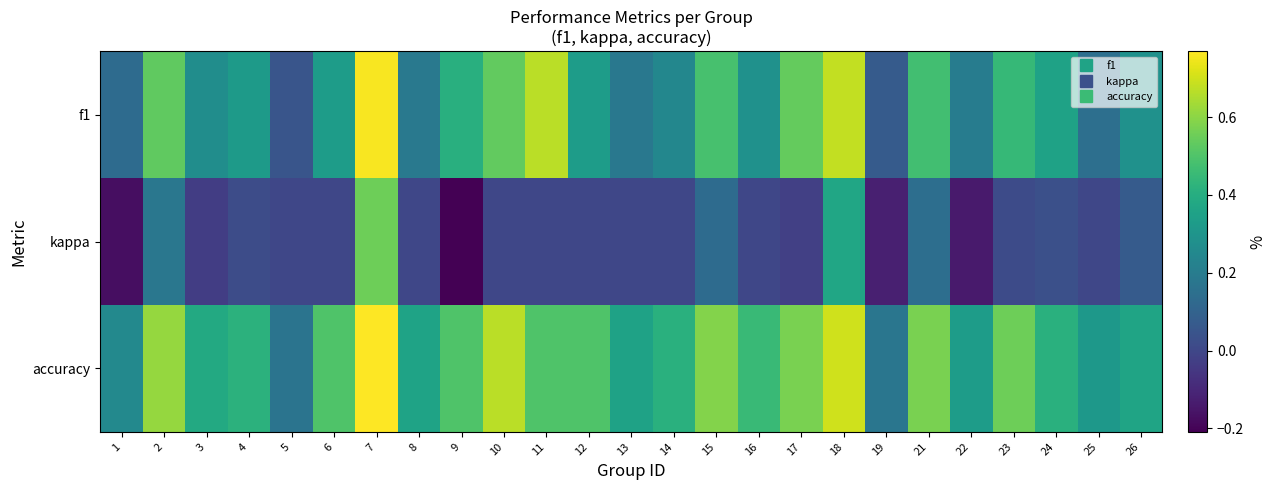

What is the minimum value shown in the chart?

-0.2